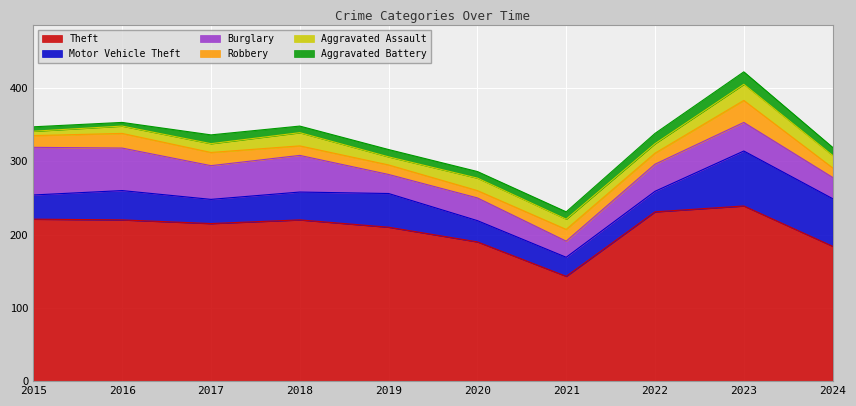

True or false: Motor Vehicle Theft and Robbery cross at least once.

False